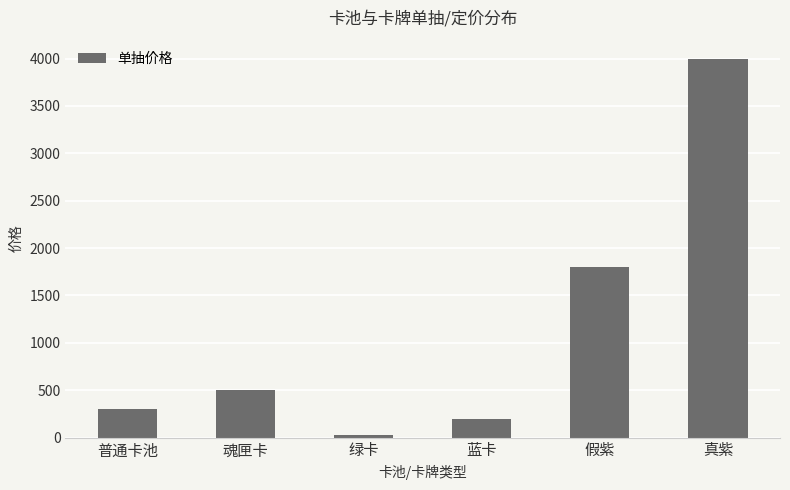

What is the approximate value at 真紫, to the nearest 10?

4000